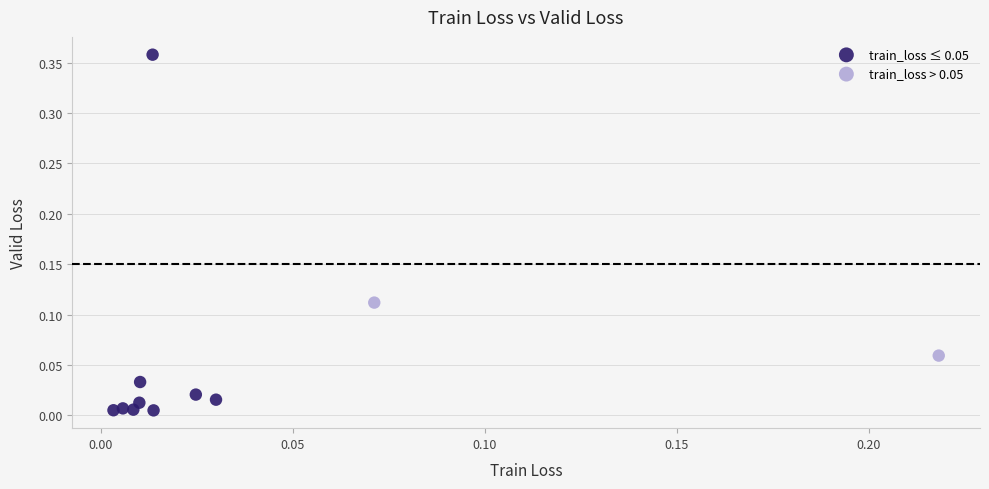

Which series has the largest Y range (max minus min)?

train_loss ≤ 0.05